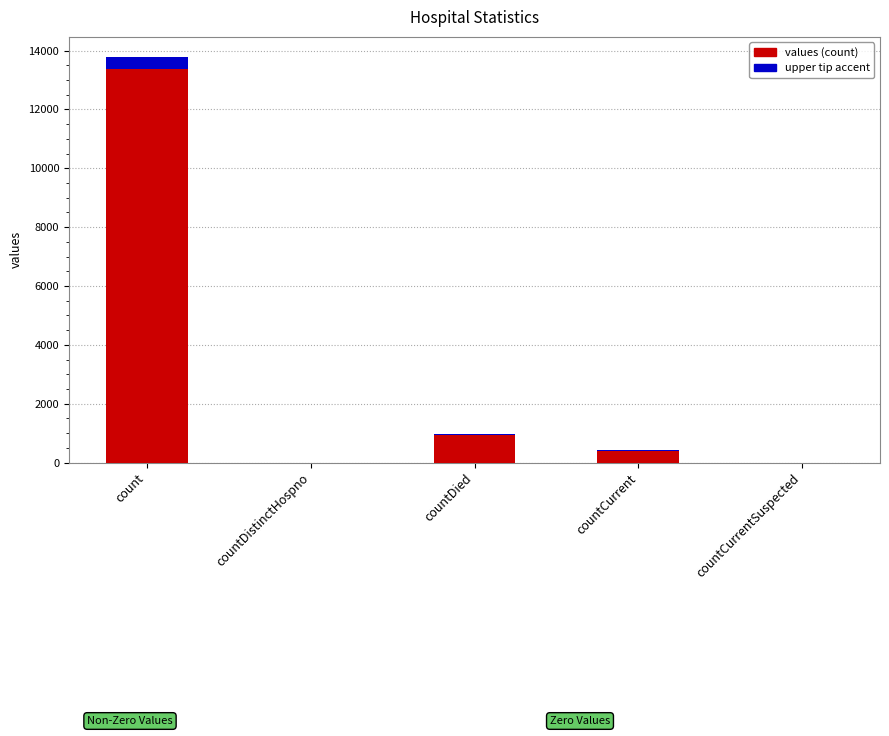

At which category does the chart reach its minimum across all series?

countDistinctHospno